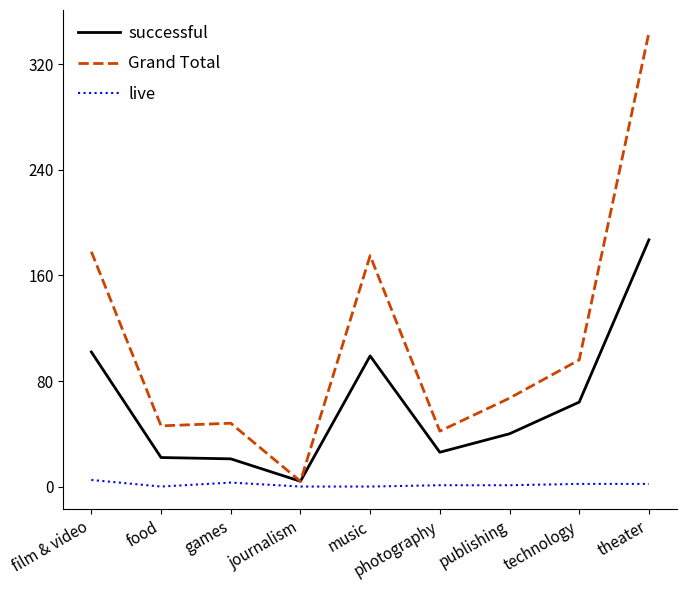

What is the highest value of the Grand Total series?

344